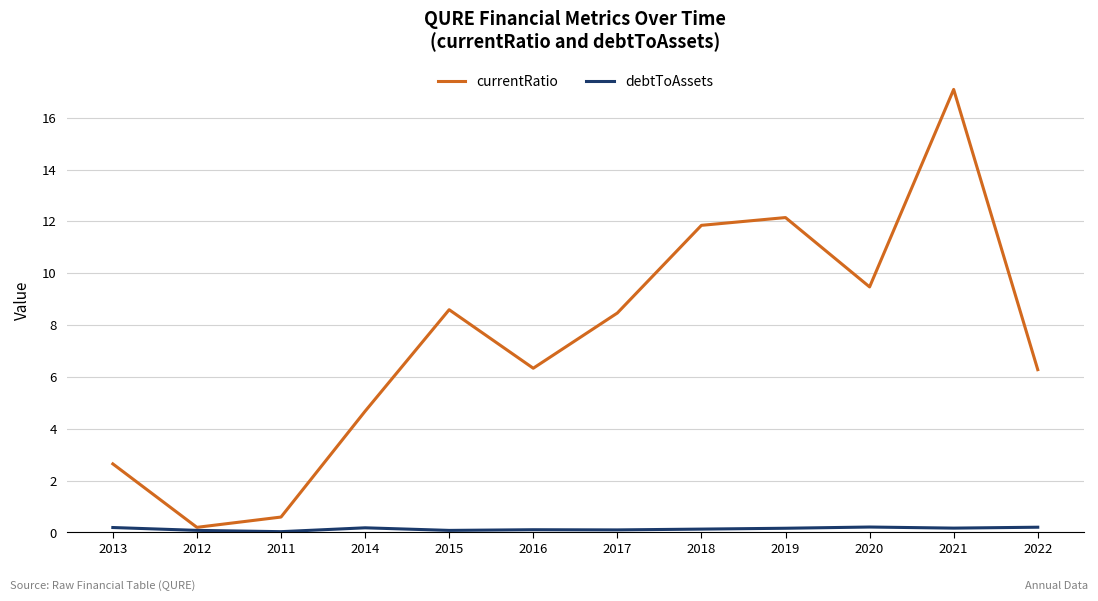

True or false: currentRatio has a value of 0.2 at 2012.

True